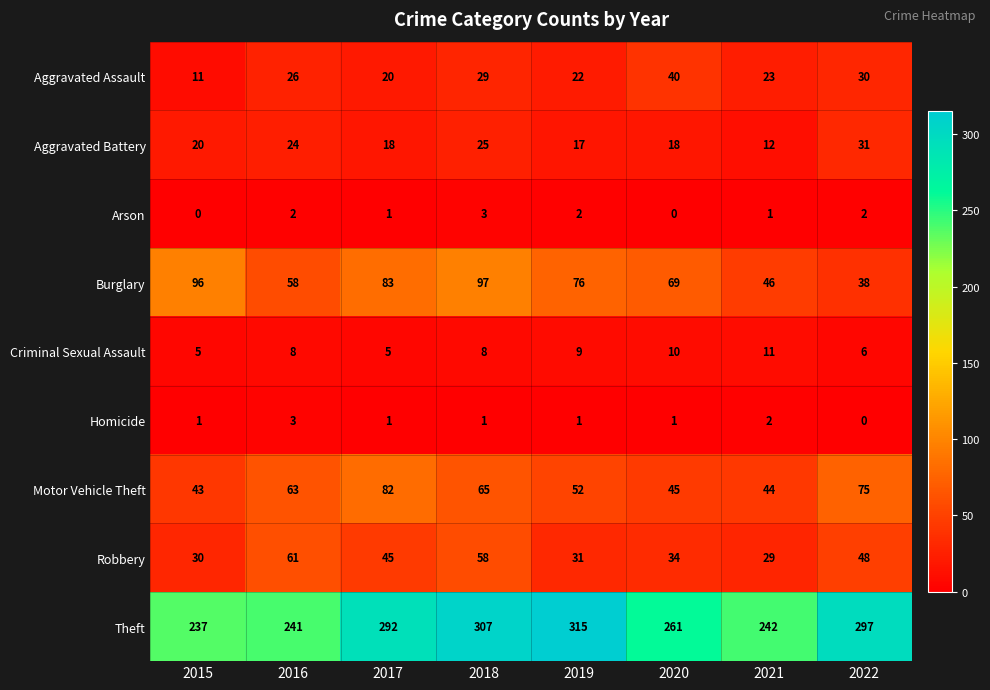

Between 2016 and 2017, which series saw the biggest shift?

Theft